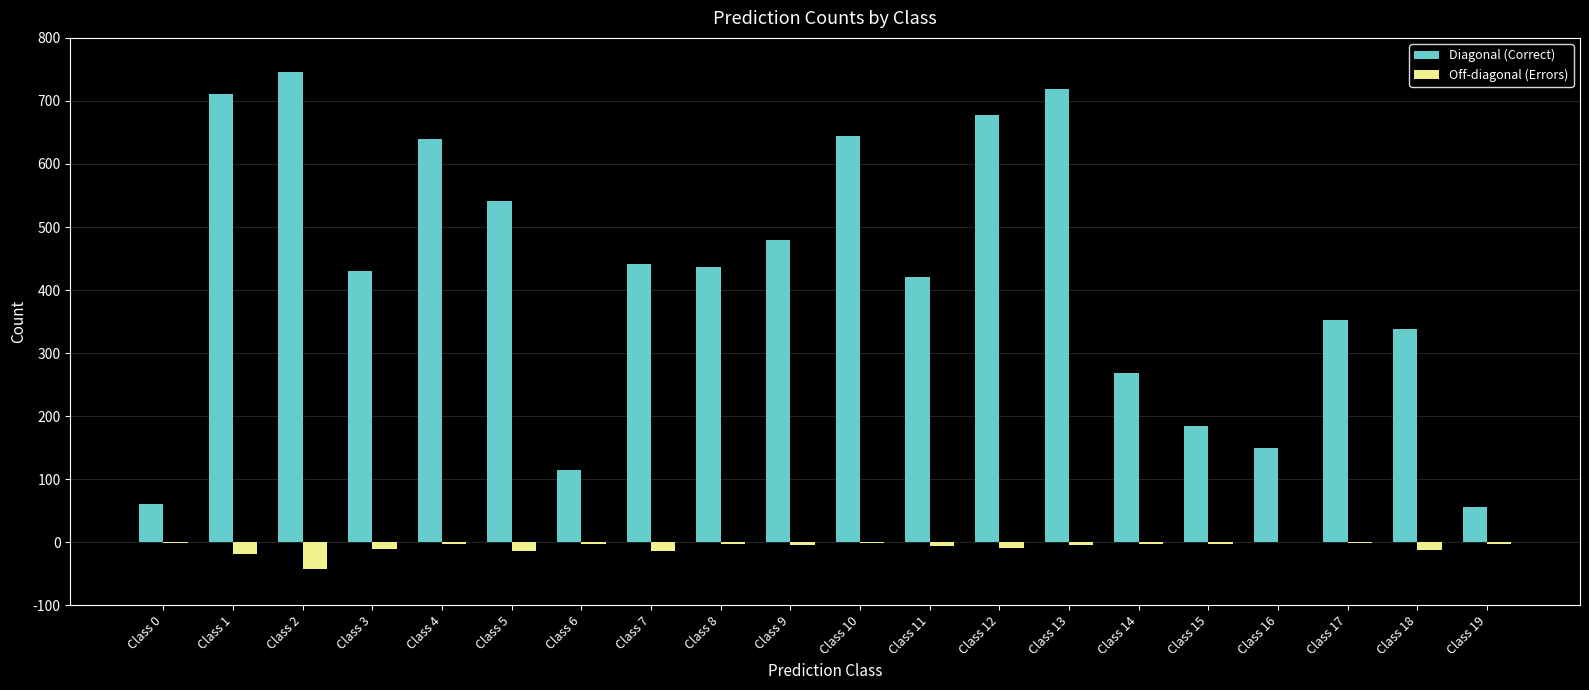

At which label is Diagonal (Correct) closest to 401?

Class 11